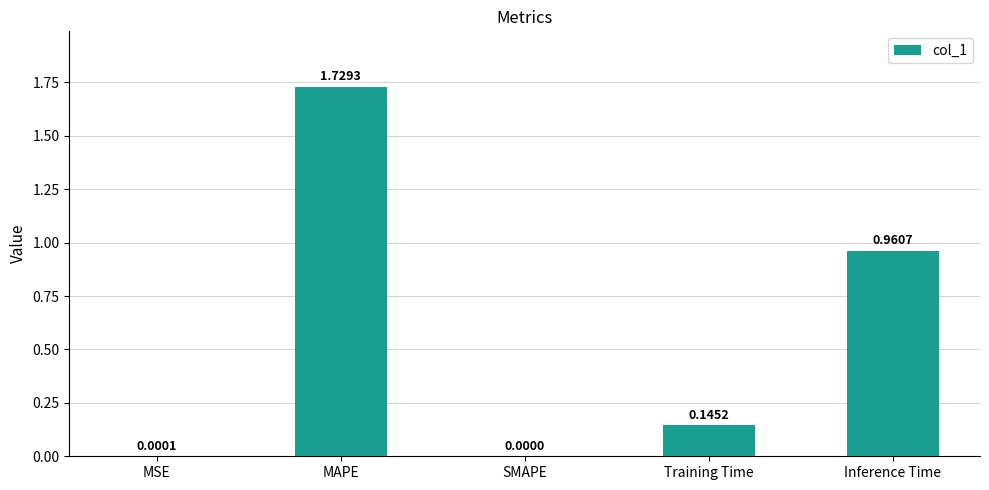

What is the sum of all values?

2.8